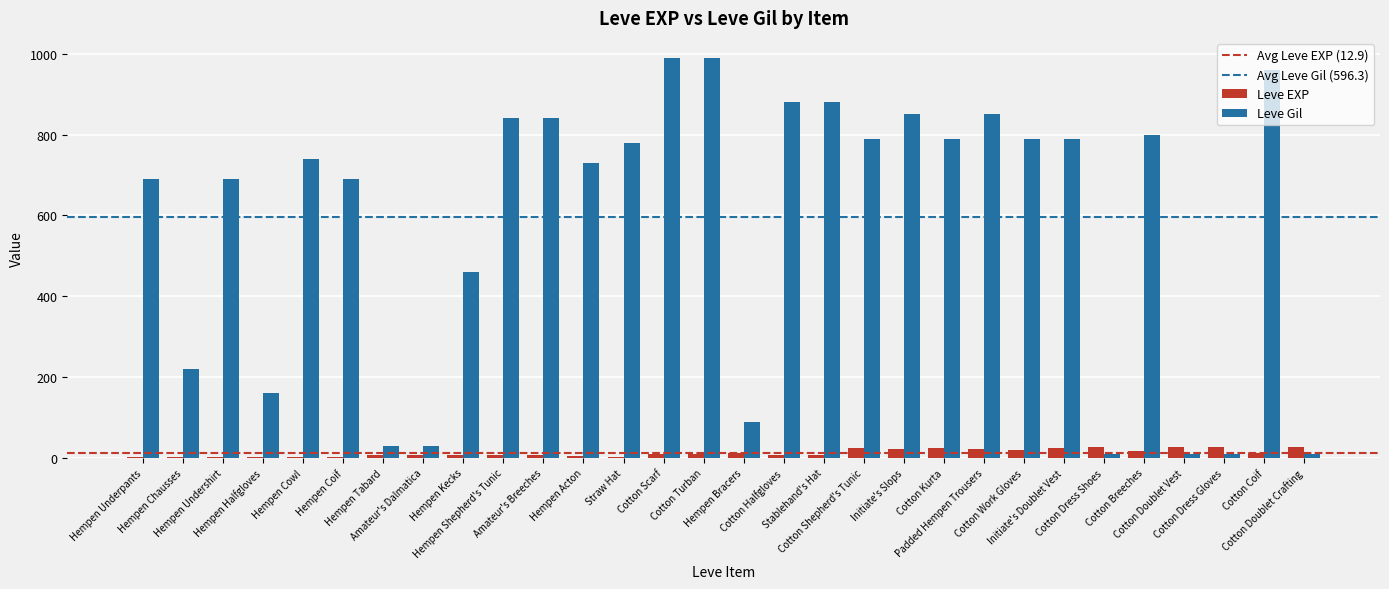

Which series has the largest total across all categories?

Leve Gil